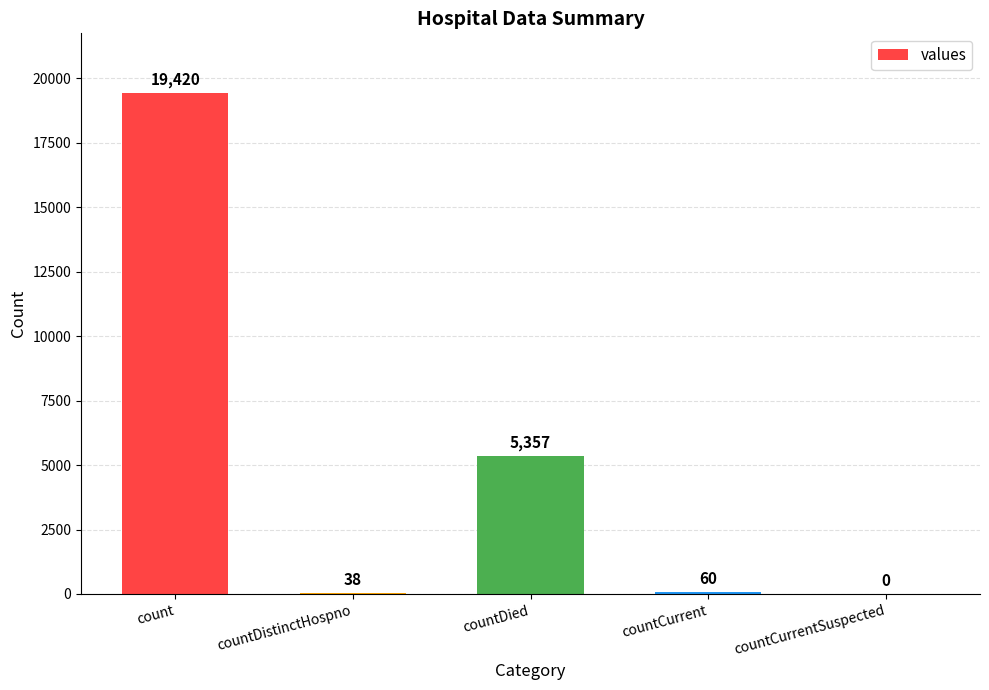

Reading left to right, extract all data points from this chart.

count=19420	countDistinctHospno=38	countDied=5357	countCurrent=60	countCurrentSuspected=0